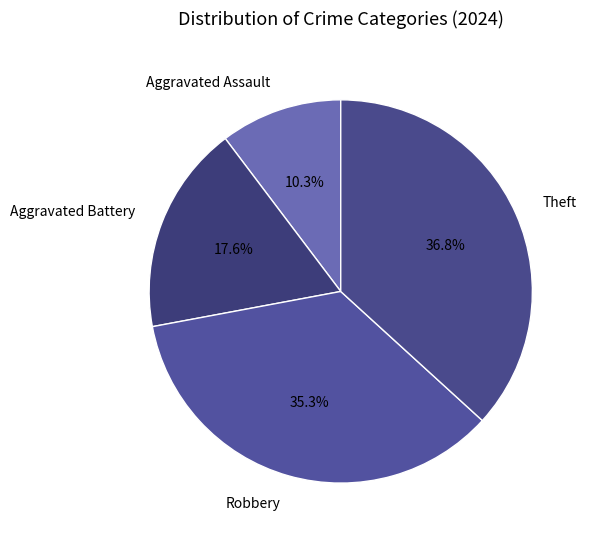

To the nearest percent, what is the combined percentage of Aggravated Battery and Theft?

54%